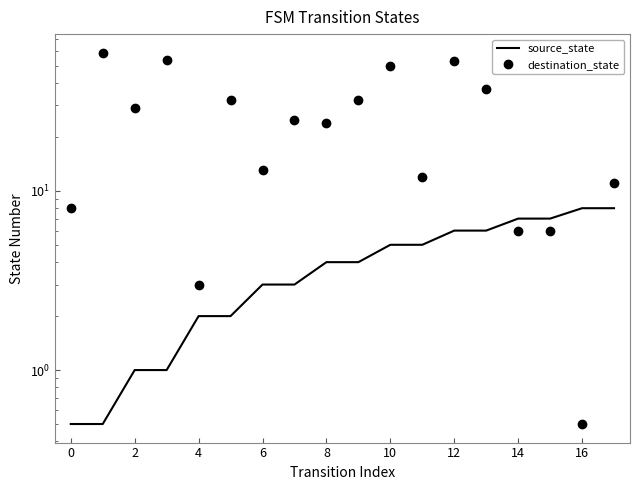

What is the average value of the source_state series?

4.1